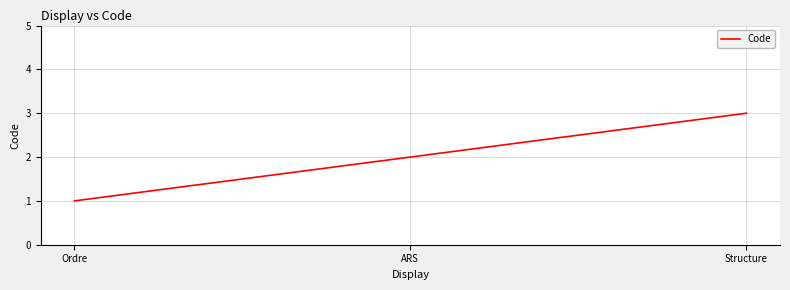

What position from the left is Structure?

3